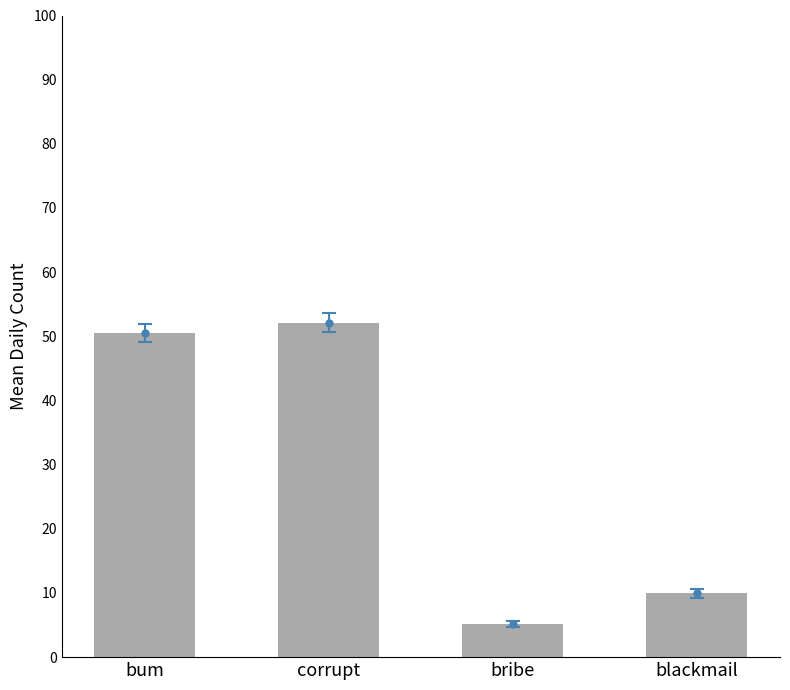

What is the approximate value at bum?

50.5